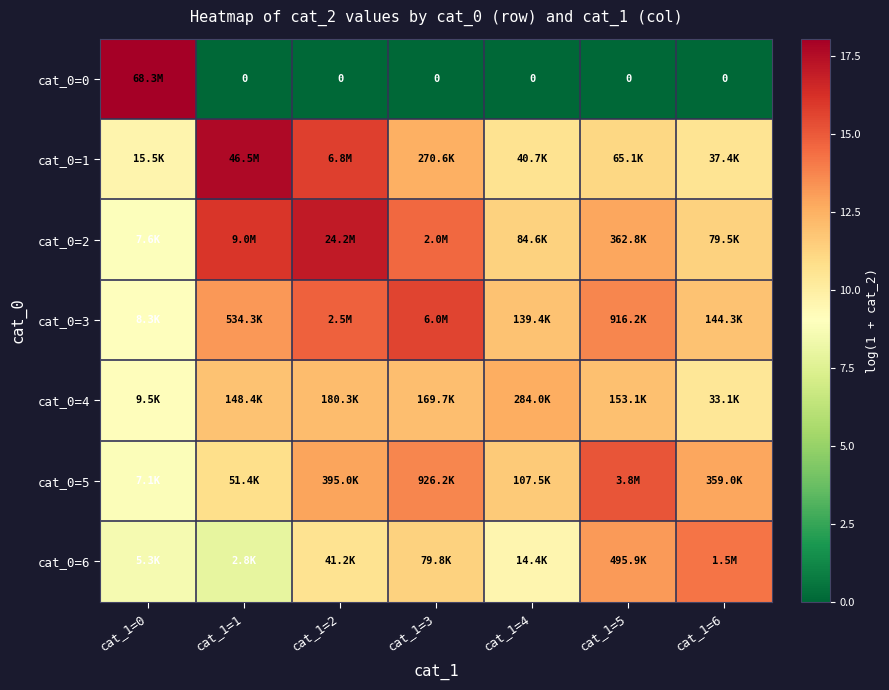

Which category has the highest value in the cat_0=5 series?

cat_1=5